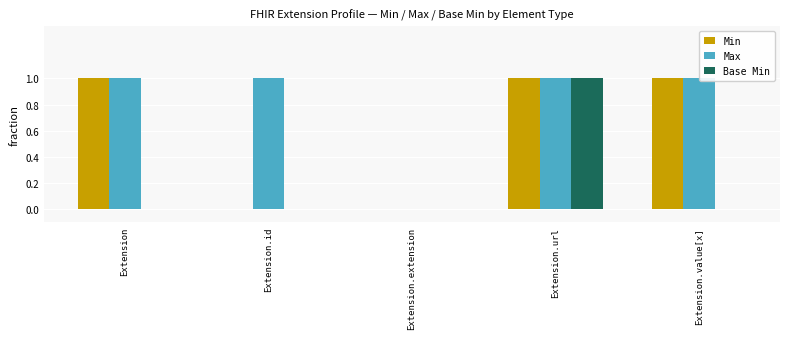

Rank the series by their average value, from lowest to highest.

Base Min, Min, Max